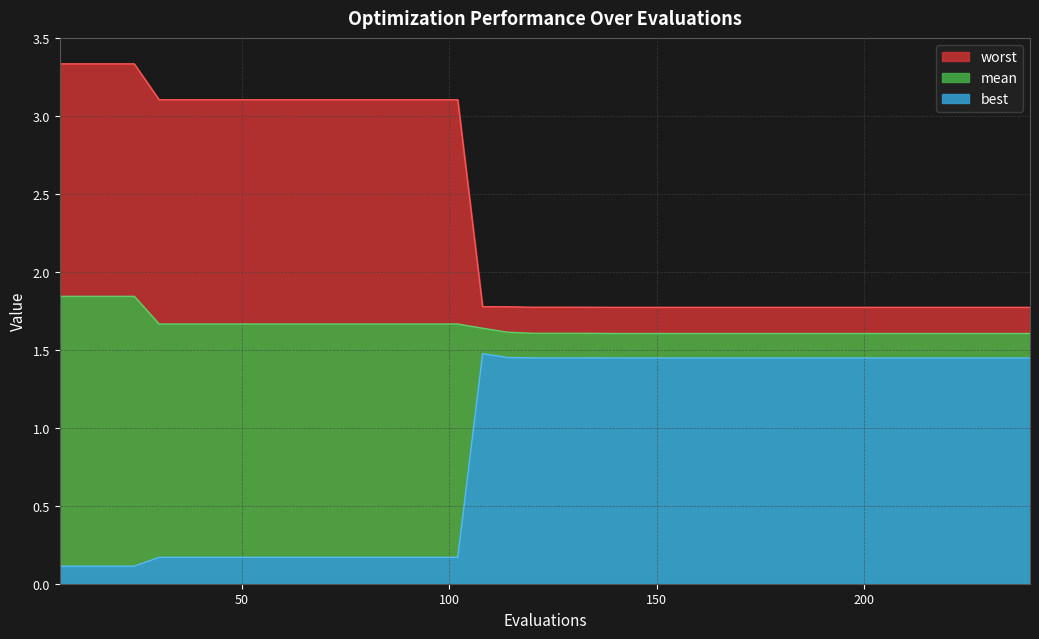

In best, how many points are higher than both neighbors (excluding endpoints)?

1